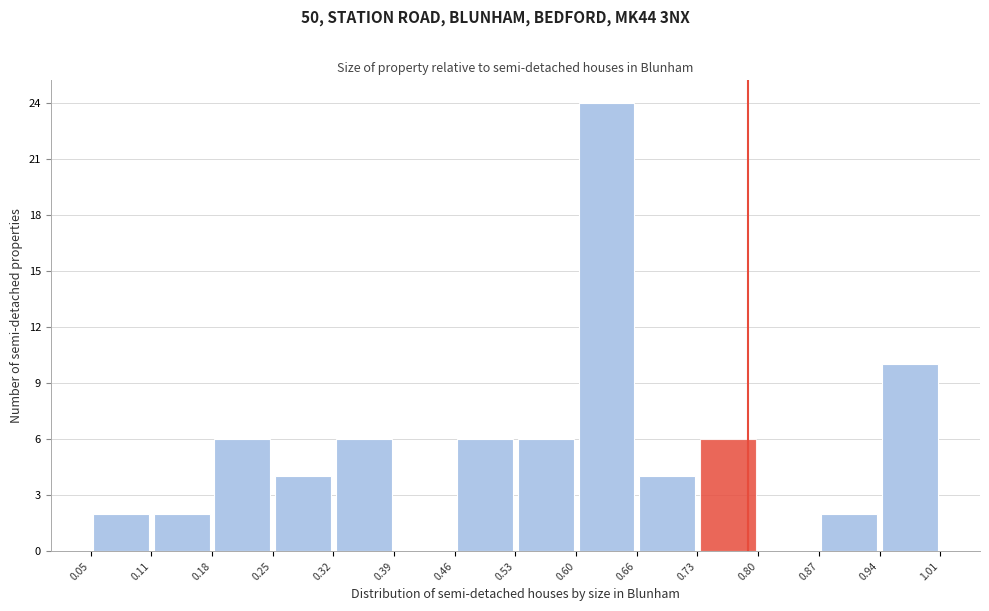

Reading left to right, transcribe this chart: for each bar, give the range it covers on the x-axis and its height. The values are not printed on the chart, so give them approximately, as read against the axis.

0.05 to 0.11: 2
0.11 to 0.18: 2
0.18 to 0.25: 6
0.25 to 0.32: 4
0.32 to 0.39: 6
0.39 to 0.46: 0
0.46 to 0.53: 6
0.53 to 0.60: 6
0.60 to 0.66: 24
0.66 to 0.73: 4
0.73 to 0.80: 6
0.80 to 0.87: 0
0.87 to 0.94: 2
0.94 to 1.01: 10